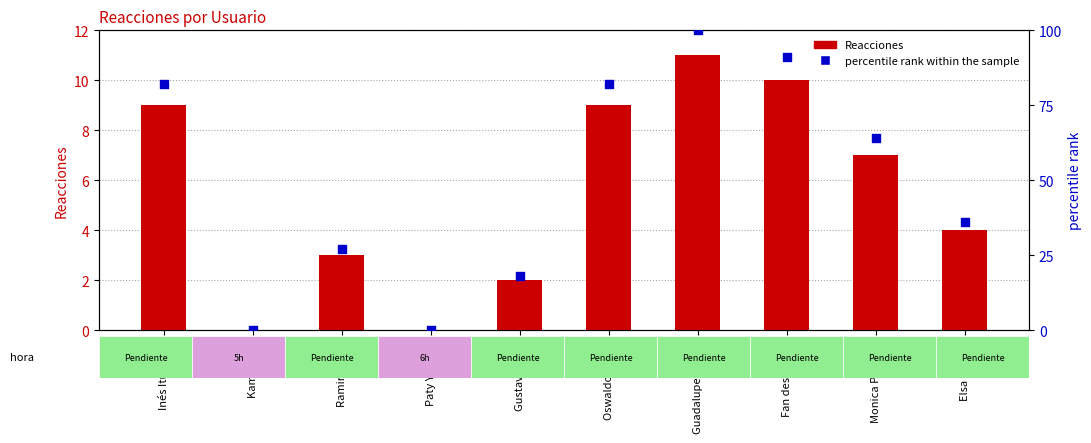

At which category is the sum across all series the highest?

Guadalupe Araujo